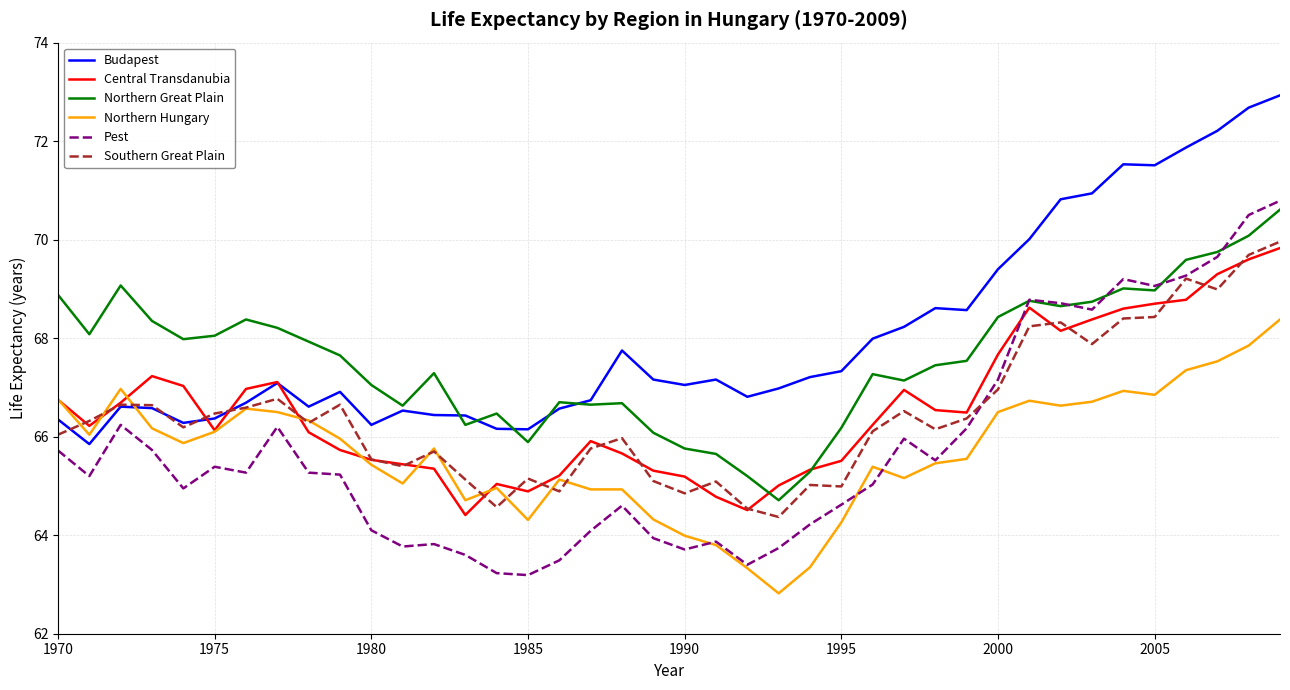

True or false: Northern Great Plain has more than 2 points higher than both neighbors.

True